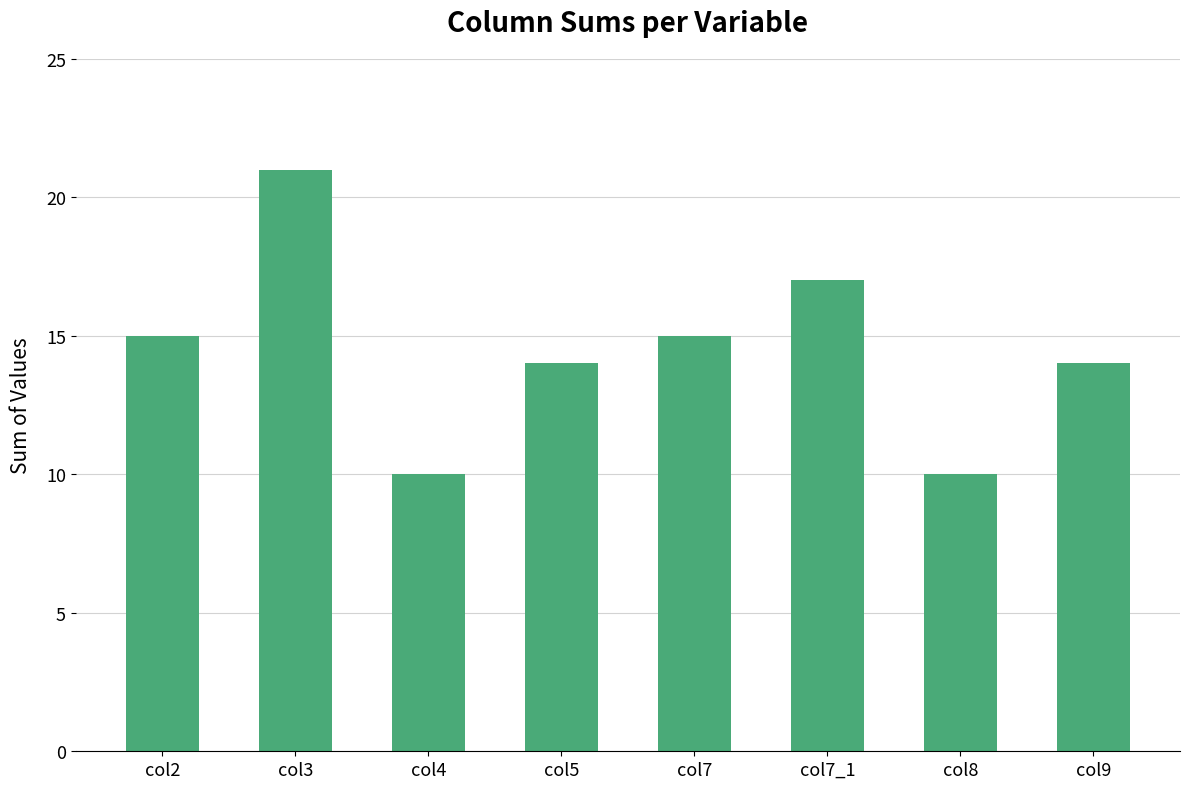

Approximately how many times larger is the value at col9 compared to col5?

1.0